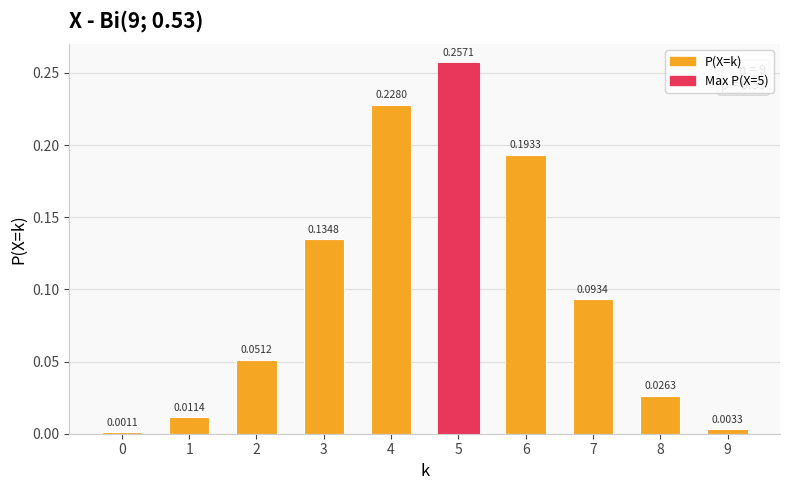

Which has a higher value, 5 or 7?

5